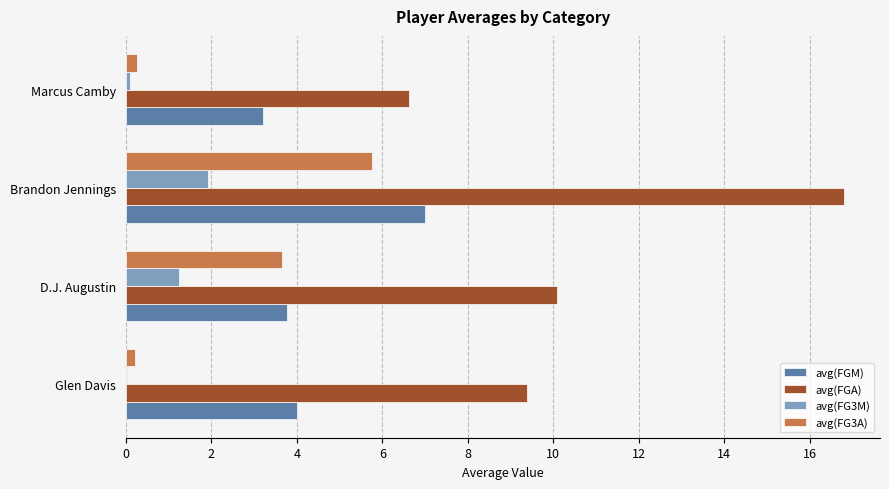

Which series has the widest spread of values?

avg(FGA)